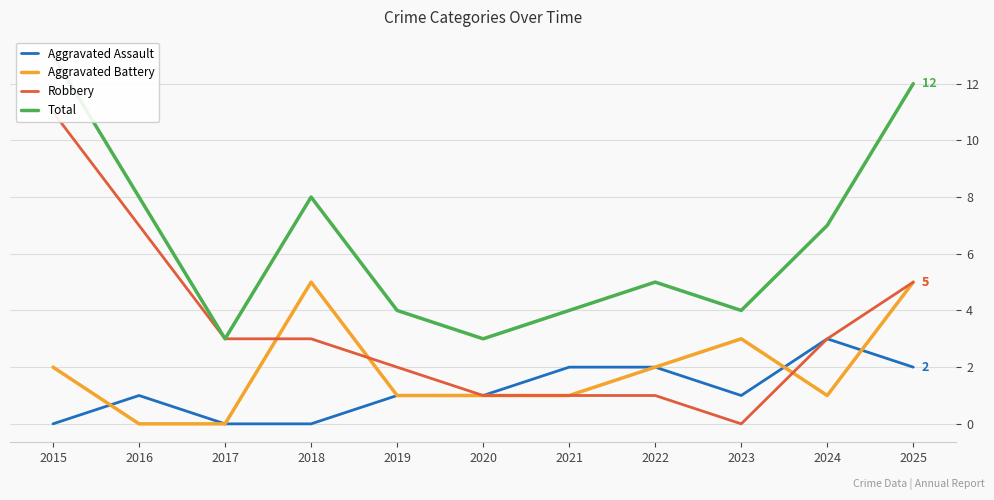

Between 2015 and 2016, which series saw the biggest shift?

Total